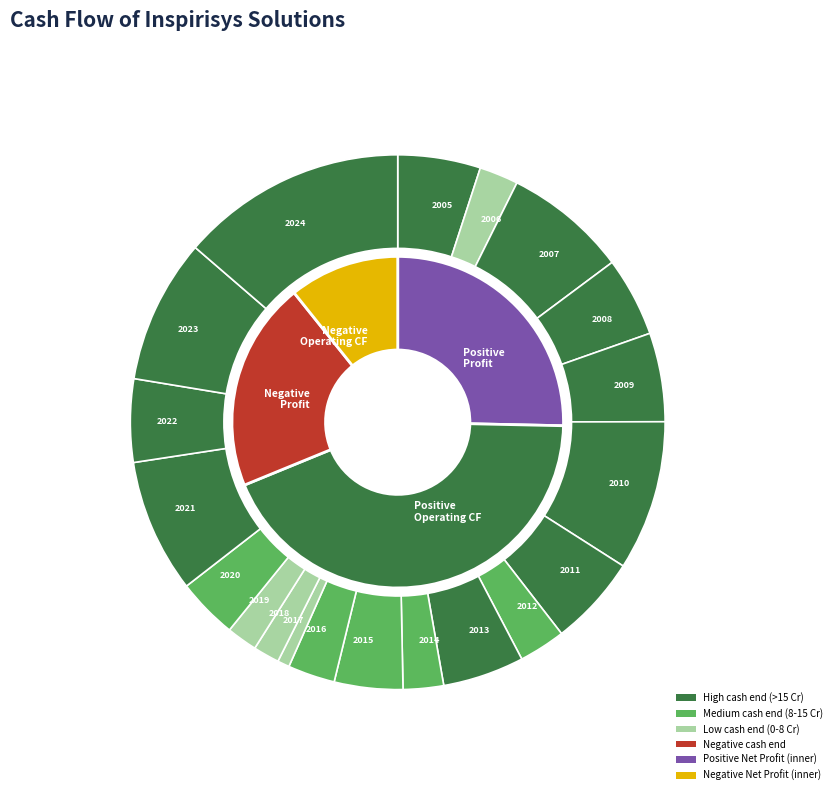

What is the smallest slice in the pie chart?

2018